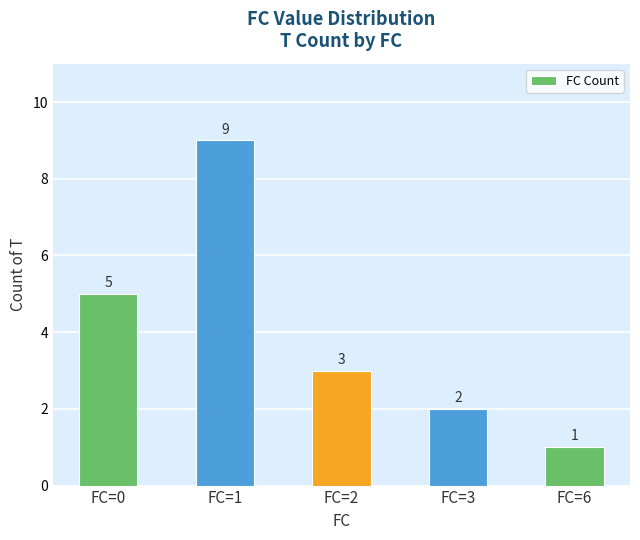

List the labels in order of value, smallest first.

FC=6, FC=3, FC=2, FC=0, FC=1